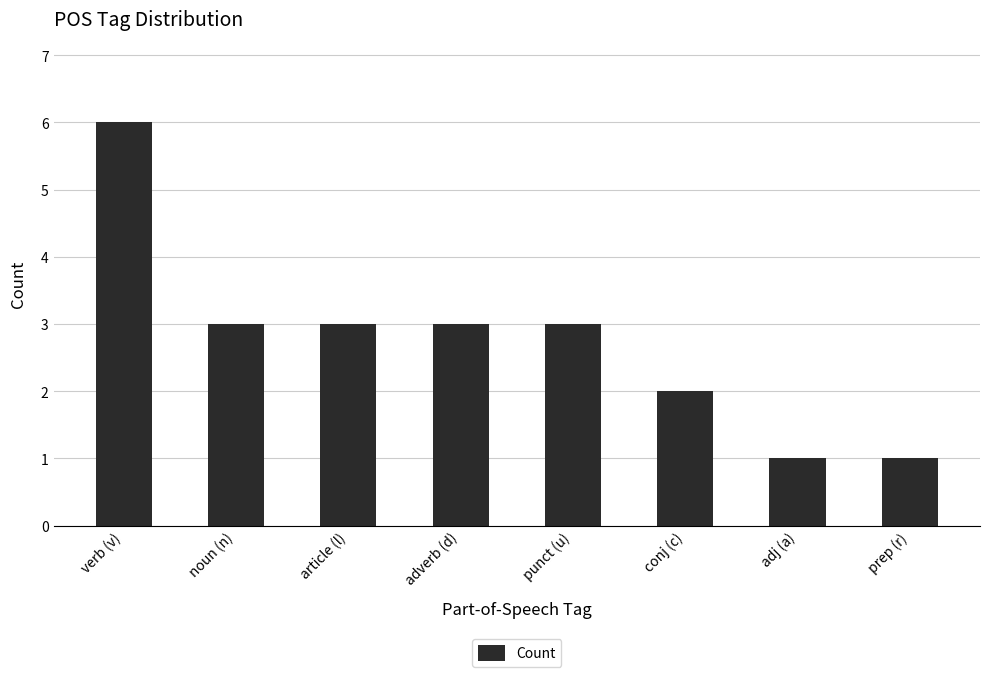

Does the chart contain any negative values?

No